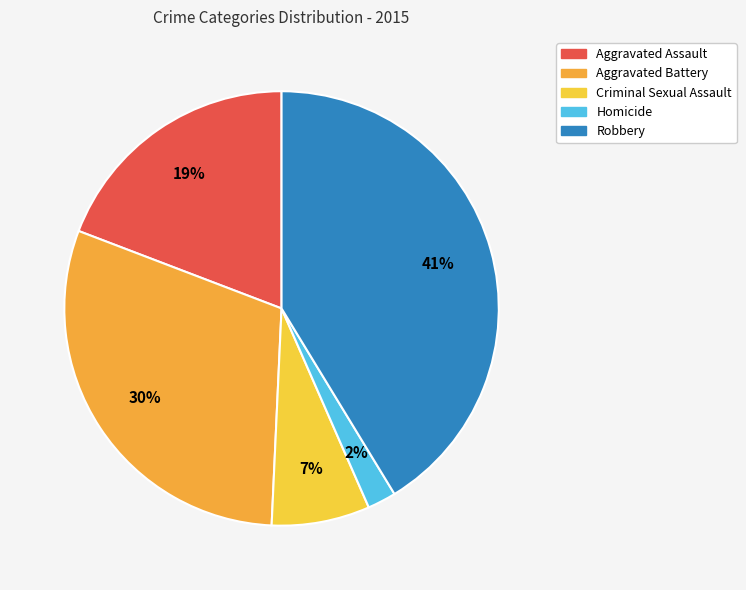

Which slice is the largest?

Robbery